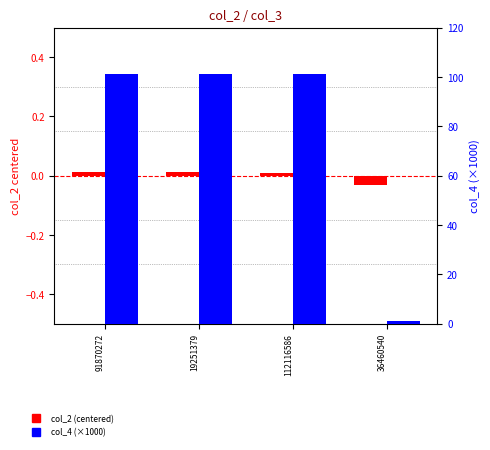

What is the difference between the highest and lowest values at 91870272?

101.0